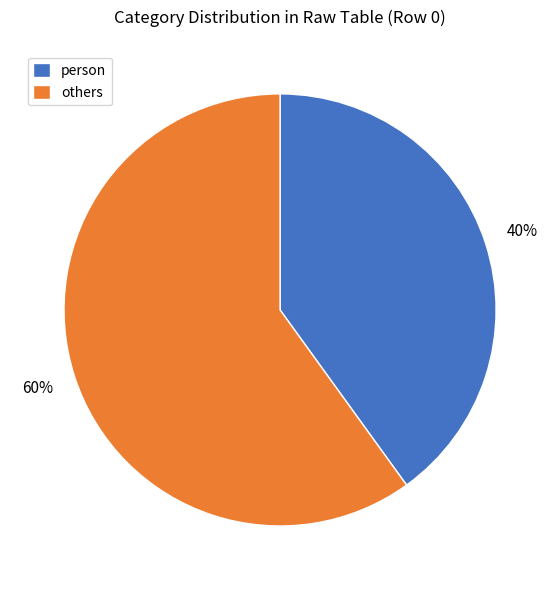

Between person and others, which is larger?

others